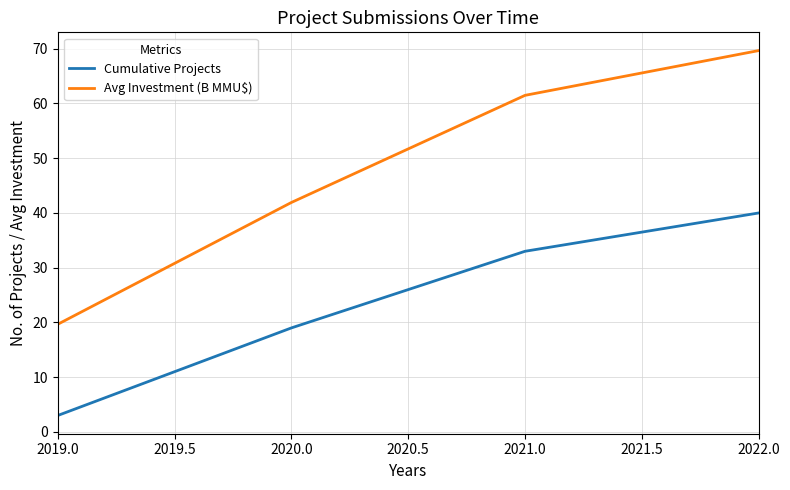

True or false: Avg Investment (B MMU$) and Cumulative Projects intersect in this chart.

False